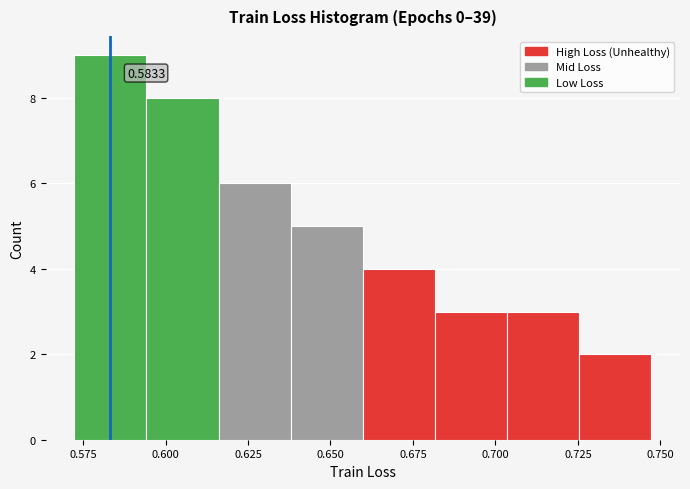

Over which range of the x-axis is the bar tallest?

0.570 to 0.595